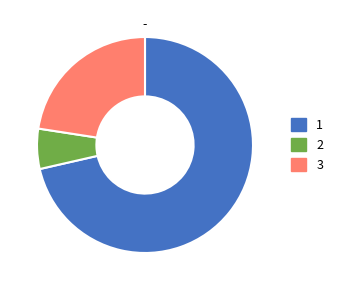

Count the number of slices in the pie.

3